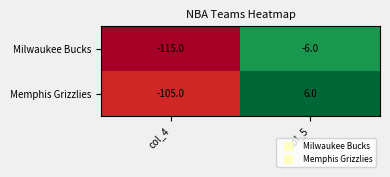

Read the Milwaukee Bucks value at col_5.

-6